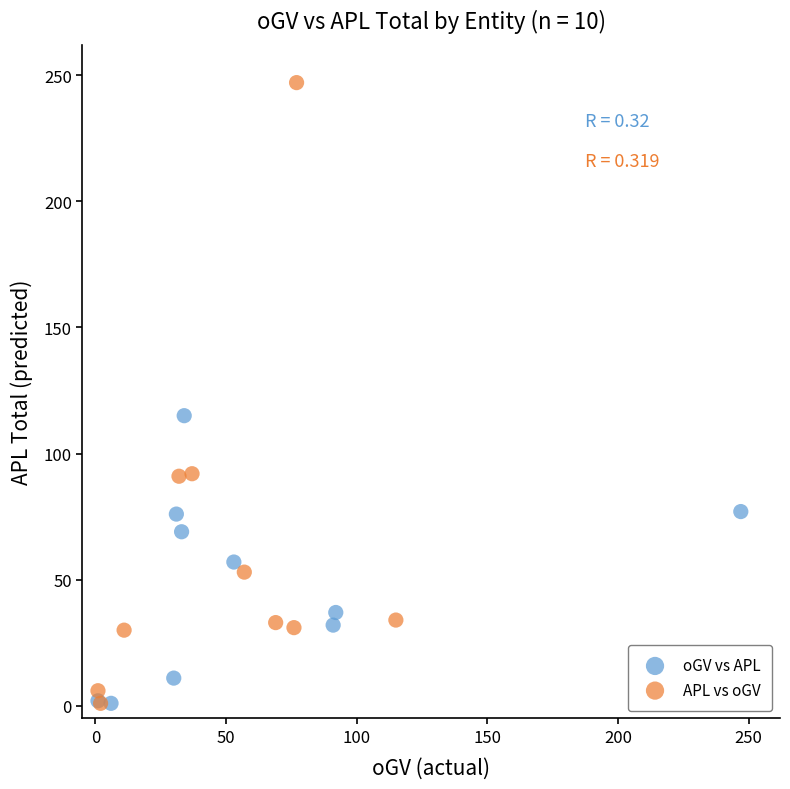

Which series reaches the maximum Y coordinate?

APL vs oGV